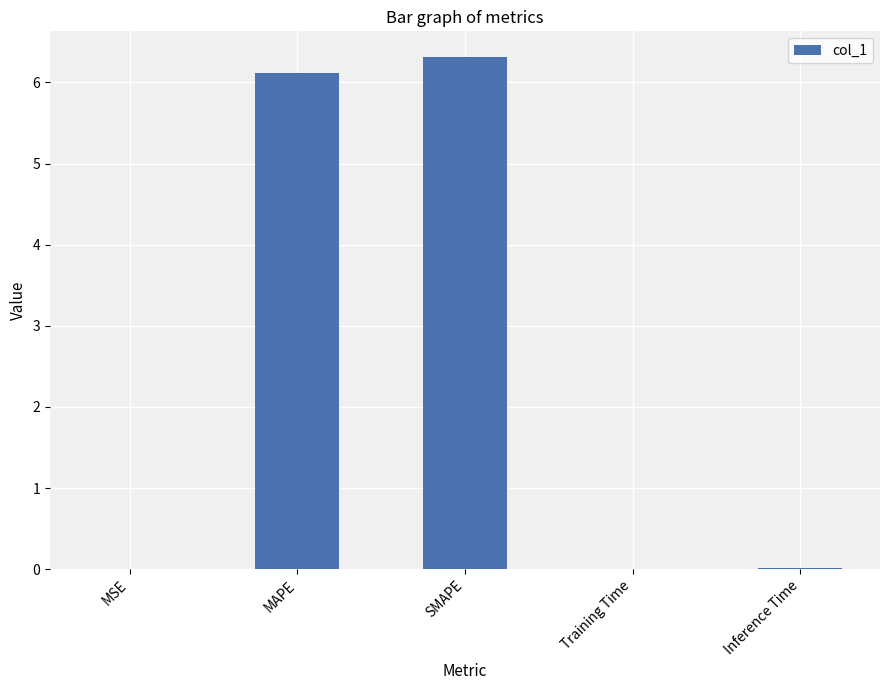

What is the sum of the values at SMAPE and MAPE?

12.4